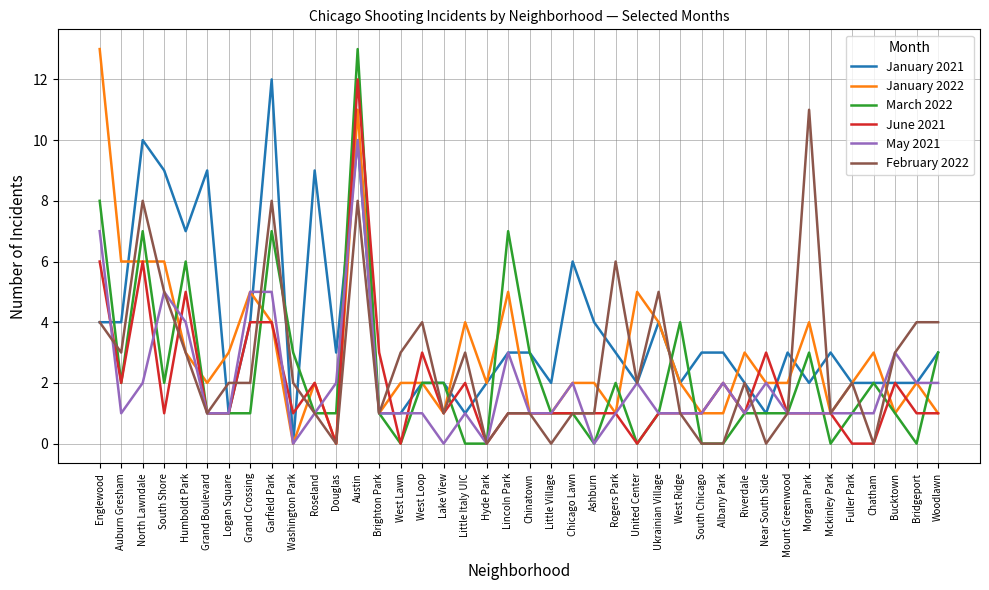

What is the maximum value shown in the chart?

13